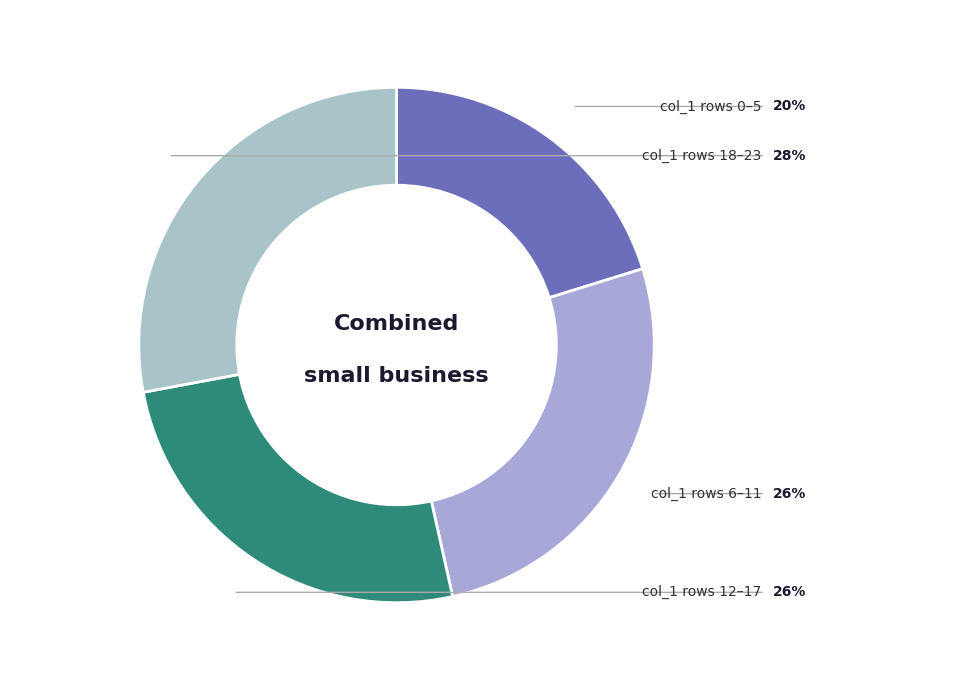

Does any single category account for the majority?

No